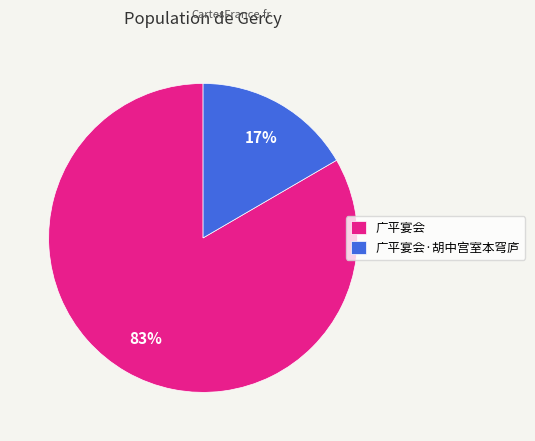

Between 广平宴会·胡中宫室本穹庐 and 广平宴会, which is larger?

广平宴会